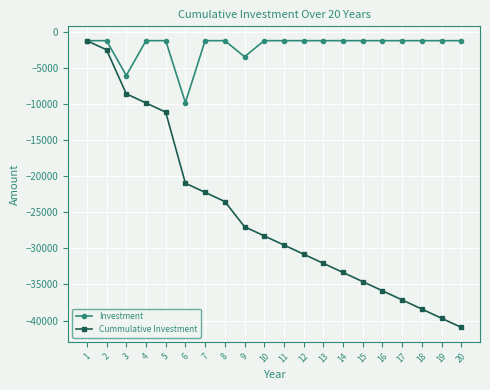

What is the difference between the highest and lowest values at 6?

11155.6